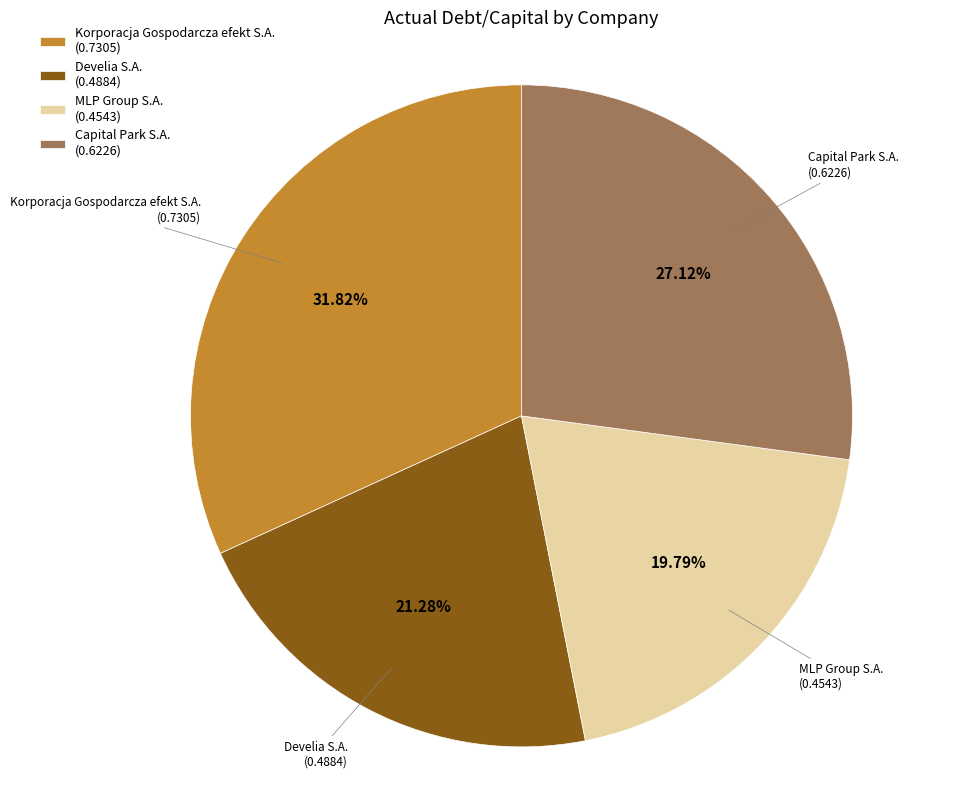

Which slice is the largest?

Korporacja Gospodarcza efekt S.A.